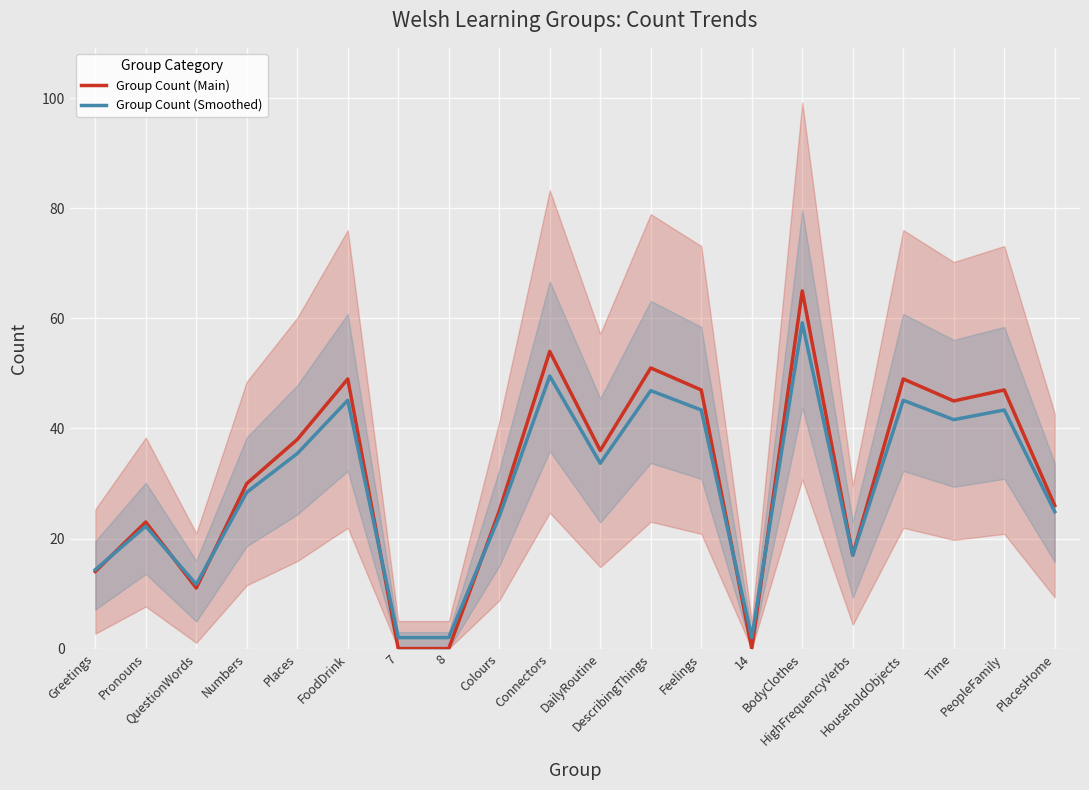

Where is Group Count (Main) nearest to the value 32?

Numbers